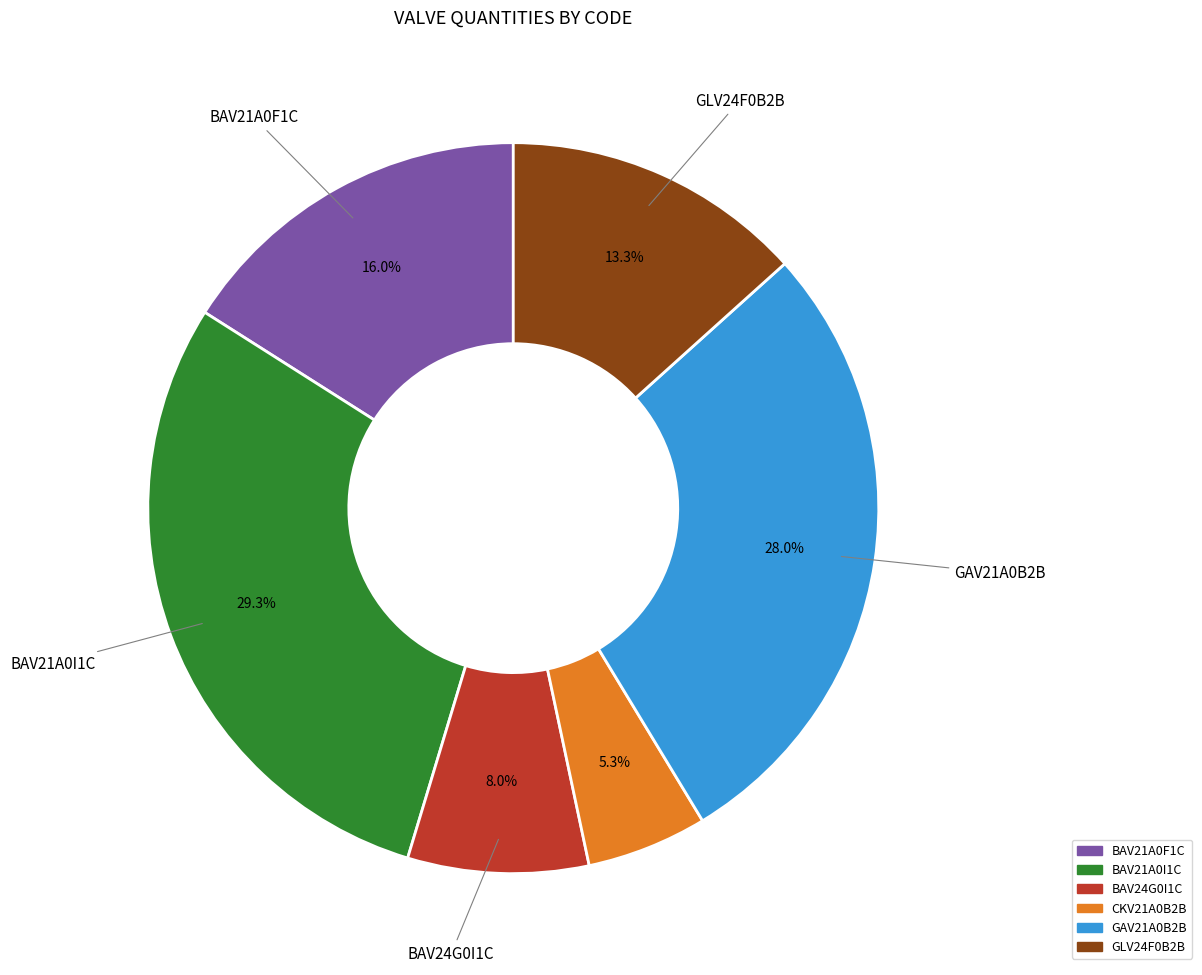

Does any single category account for the majority?

No